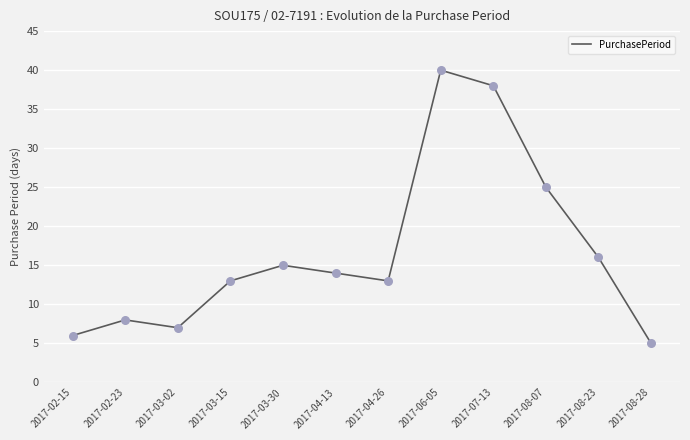

What is the change in value from 2017-03-02 to 2017-08-23?

+9